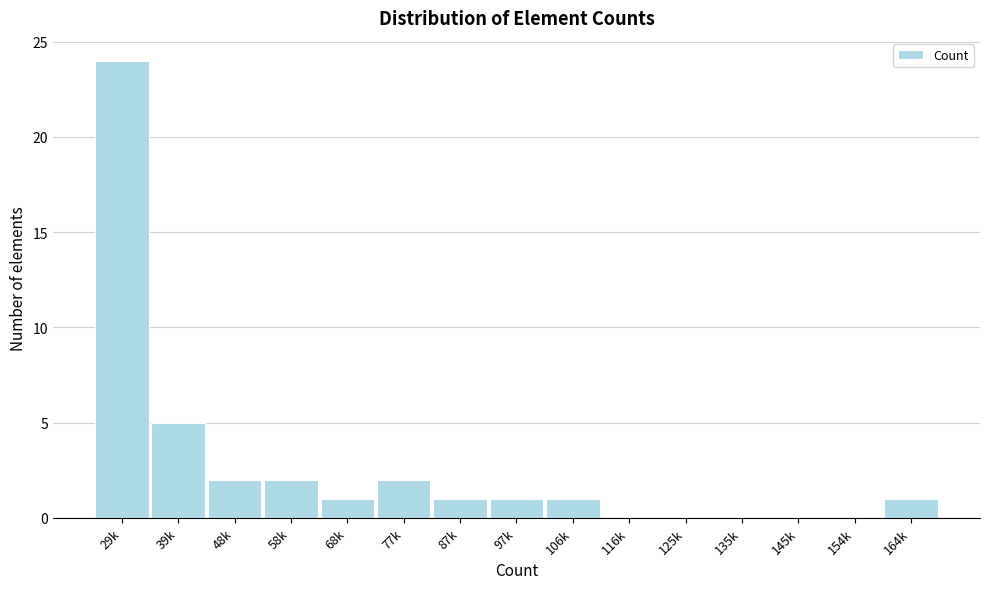

Reading left to right, transcribe all the data shown in this chart.

29k=24	39k=5	48k=2	58k=2	68k=1	77k=2	87k=1	97k=1	106k=1	116k=0	125k=0	135k=0	145k=0	154k=0	164k=1